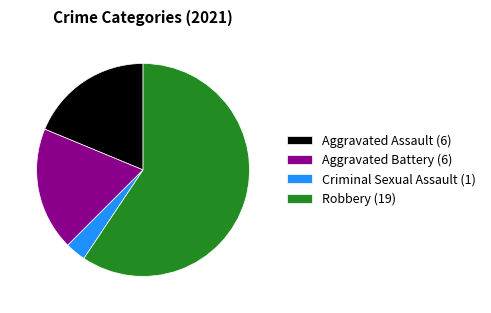

How many slices are in this pie chart?

4